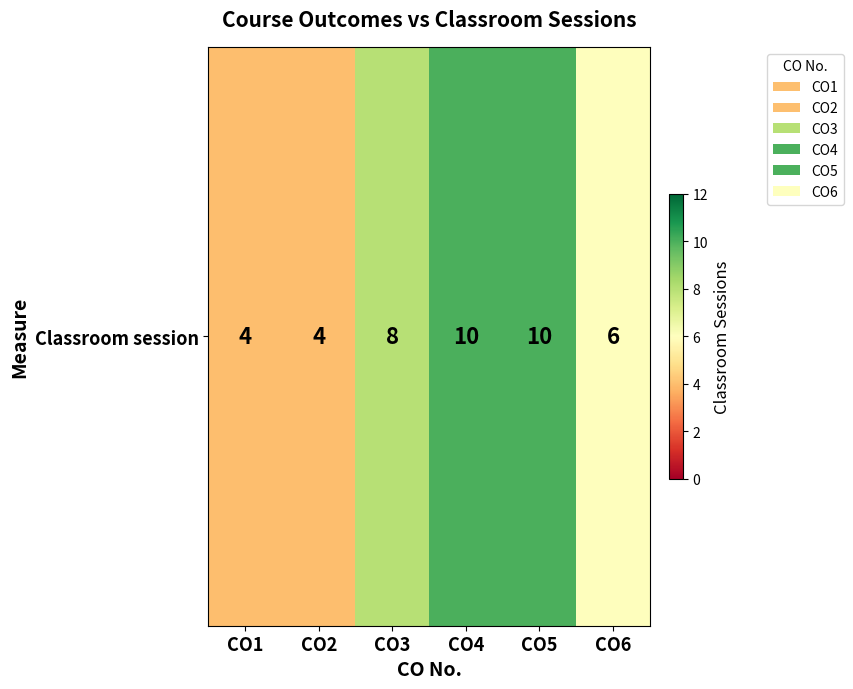

The chart shows a value of 18 at CO5. True or false?

False